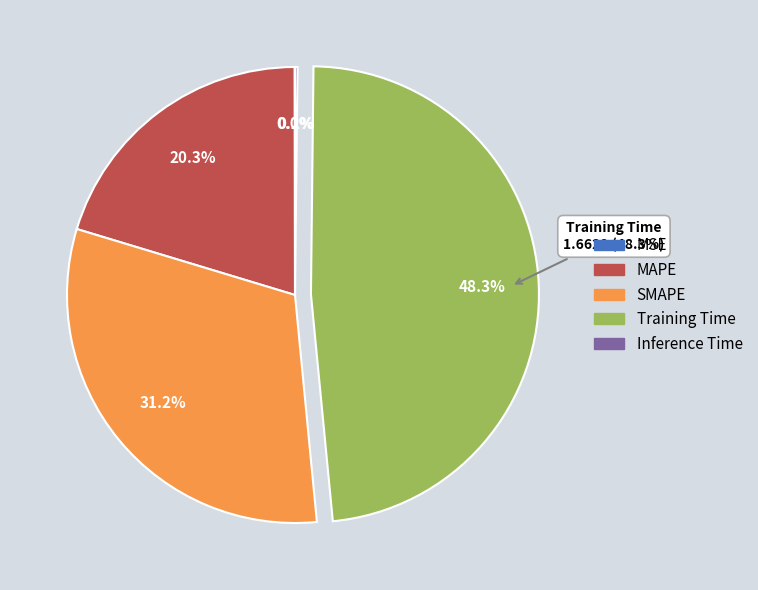

Does MAPE represent more than half of the total?

No